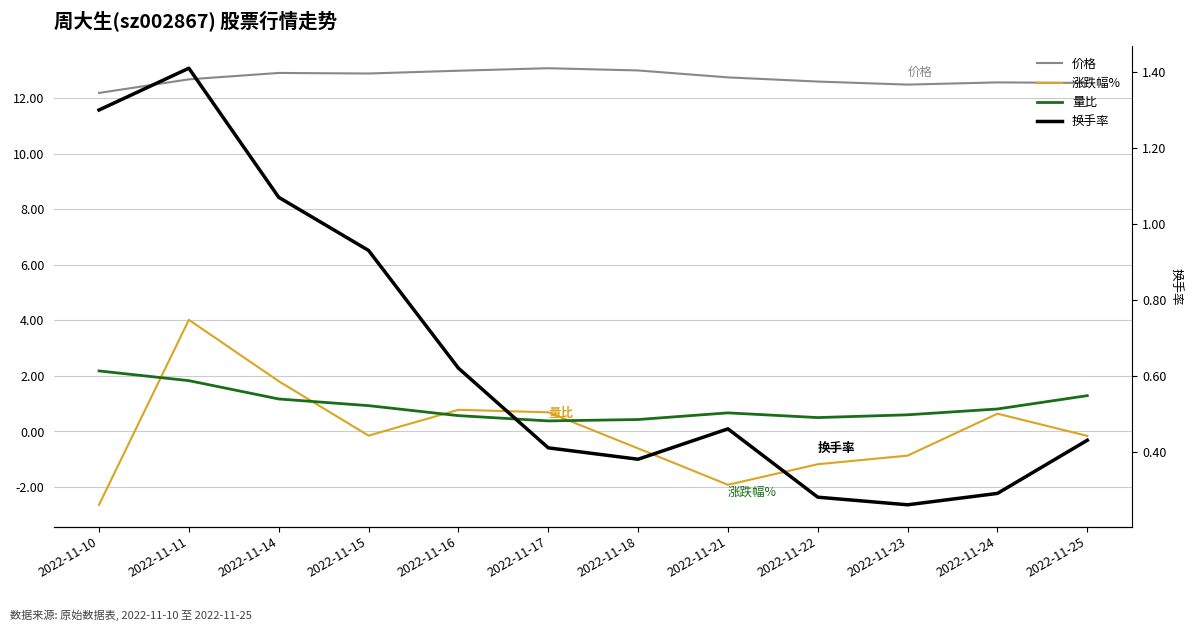

List the series in order of their peak value, lowest first.

换手率, 量比, 涨跌幅%, 价格